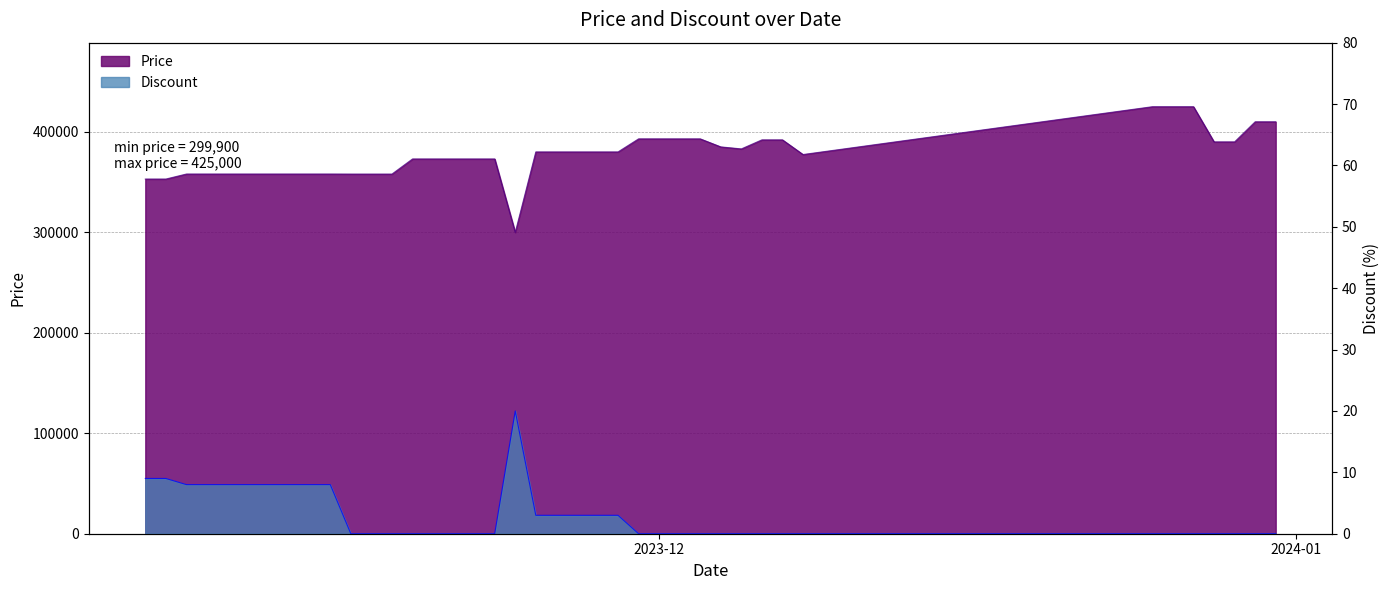

What are all the series names shown in the legend?

Price, Discount